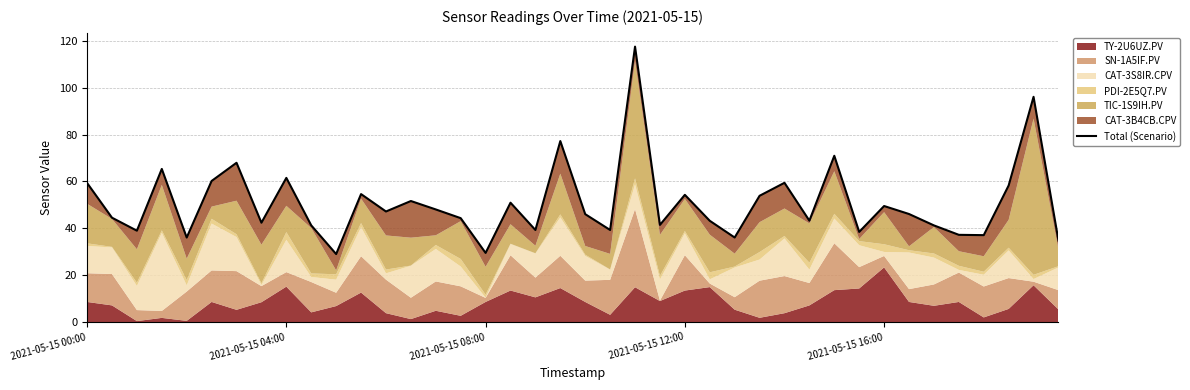

What is the smallest value displayed?

29.0